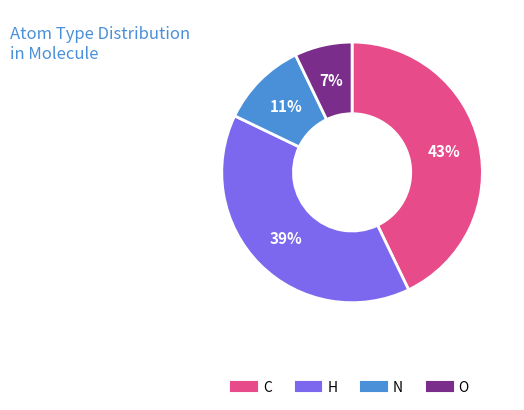

Does any single category account for the majority?

No